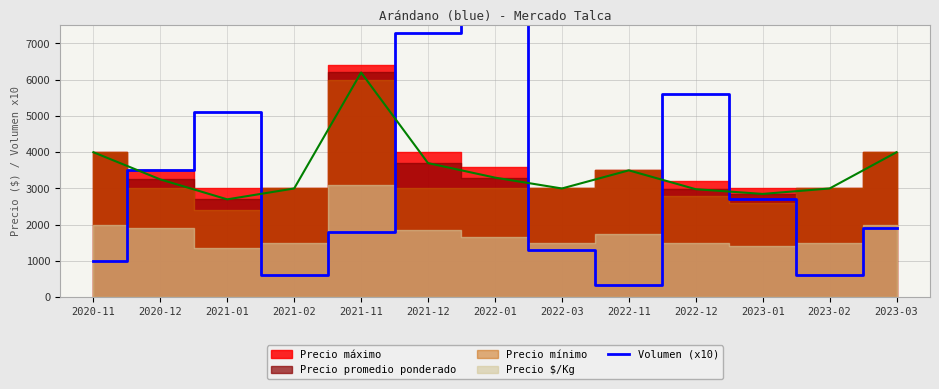

What is the average value?

3181